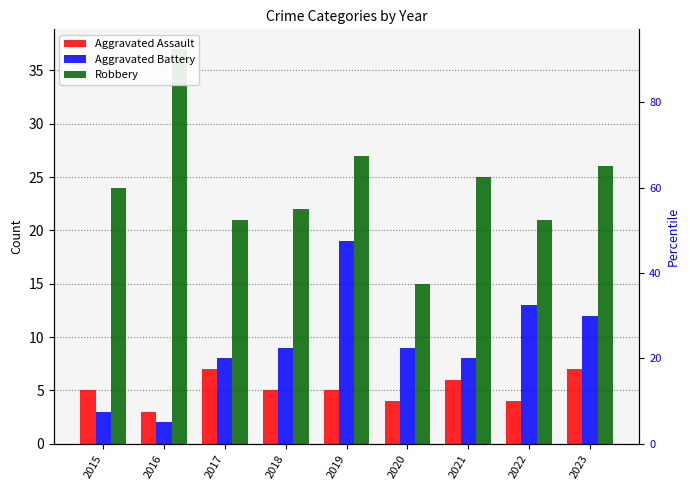

How many groups of bars are there?

9